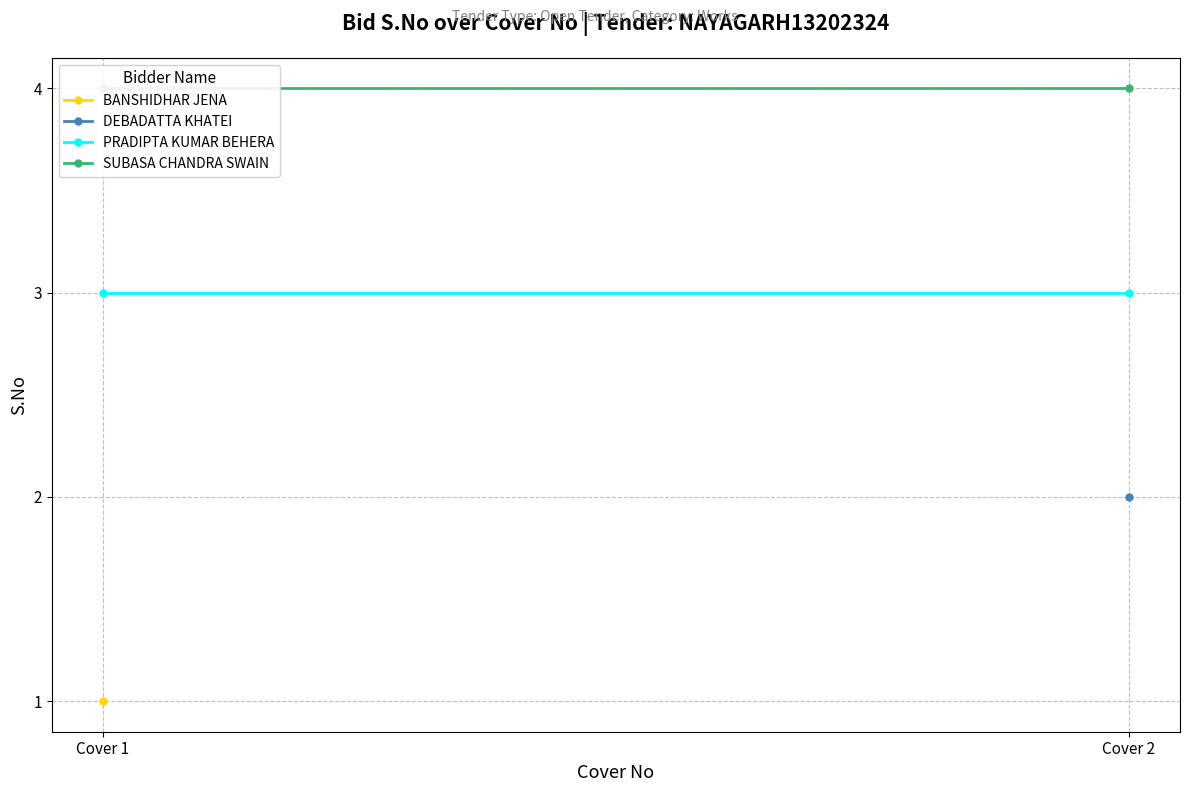

What is the greatest value displayed?

4